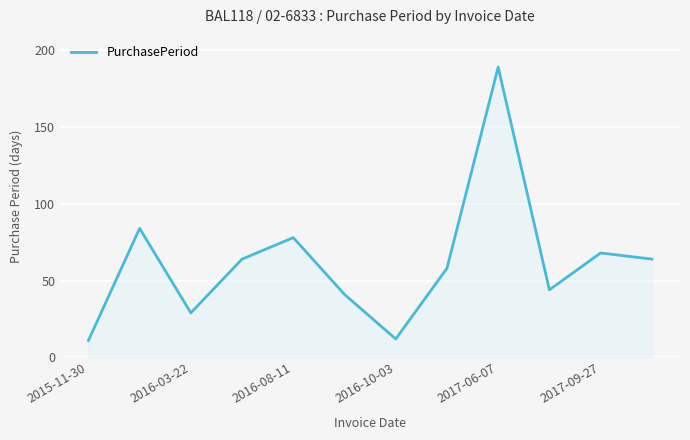

What is the difference between the maximum and minimum values?

178